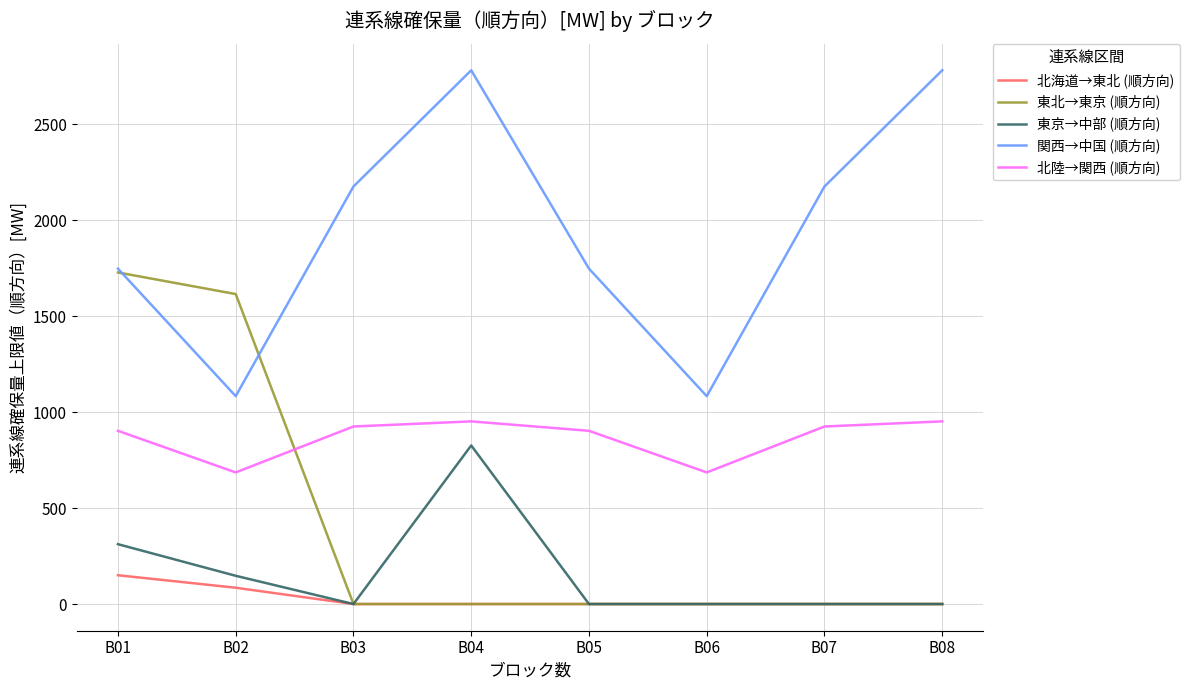

The value of 関西→中国 (順方向) at B02 is 238.2. True or false?

False